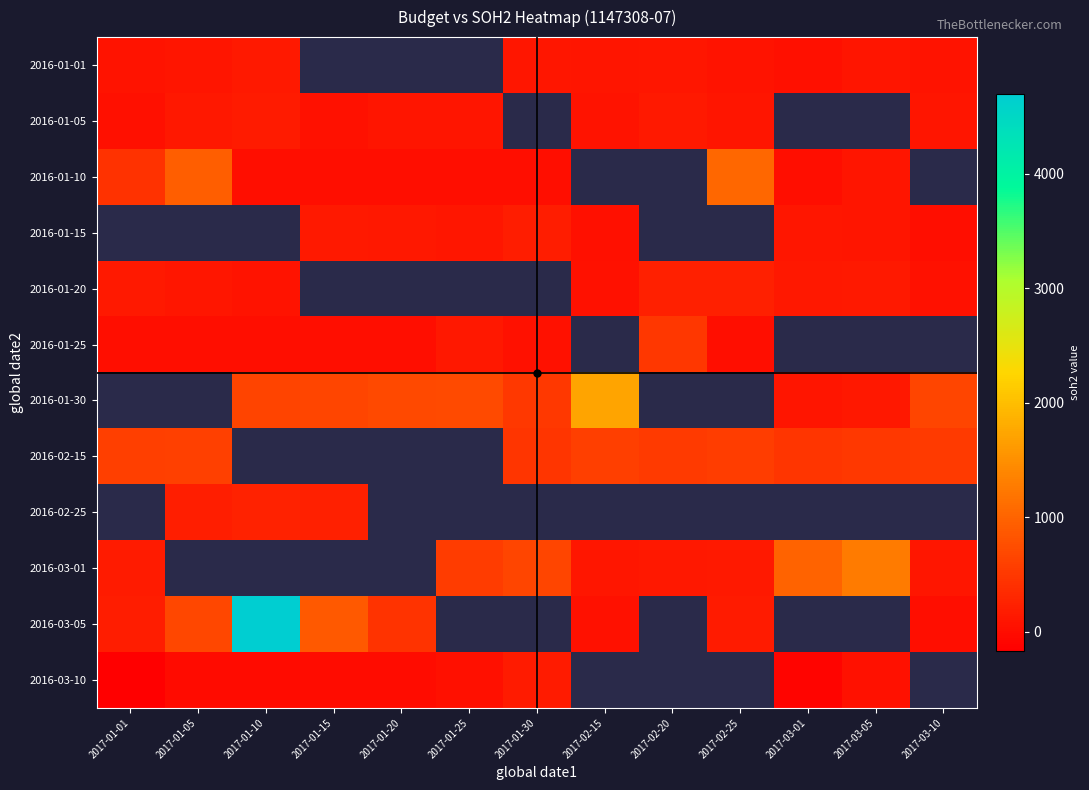

What is the maximum value for 2016-02-15?

606.4